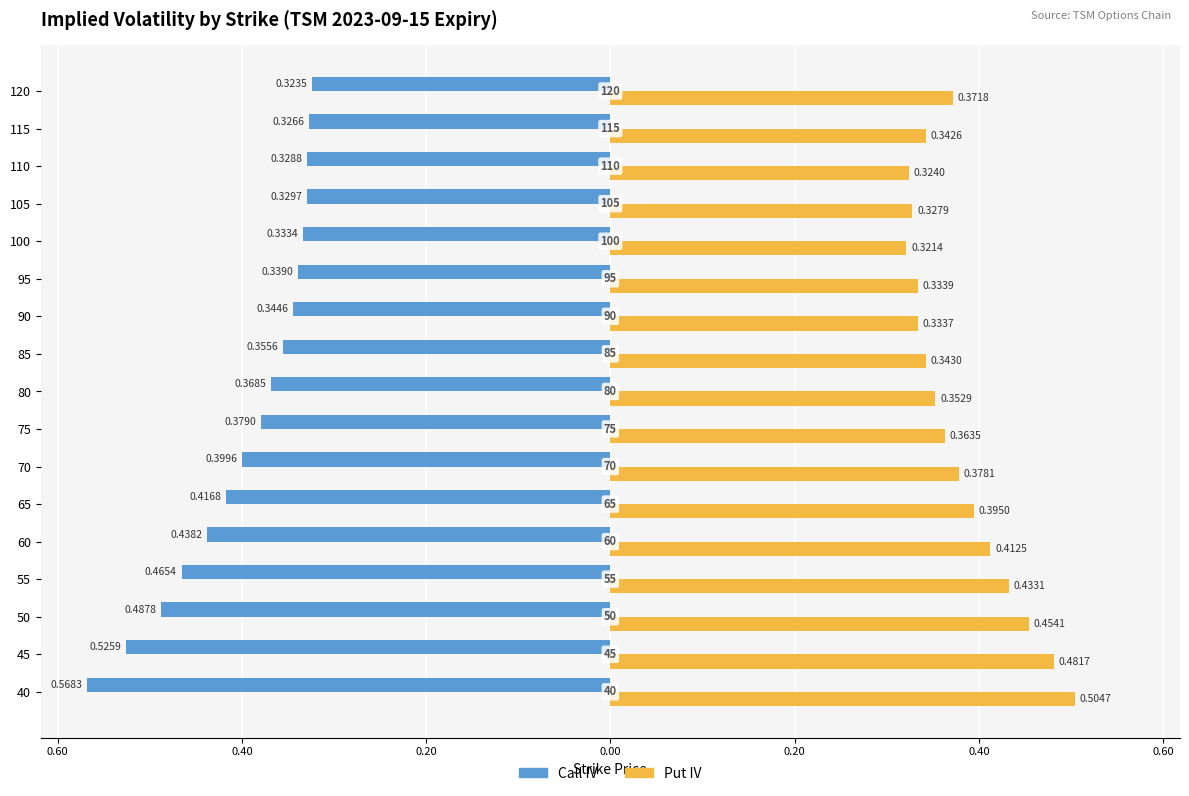

What are all the series names shown in the legend?

Call IV, Put IV